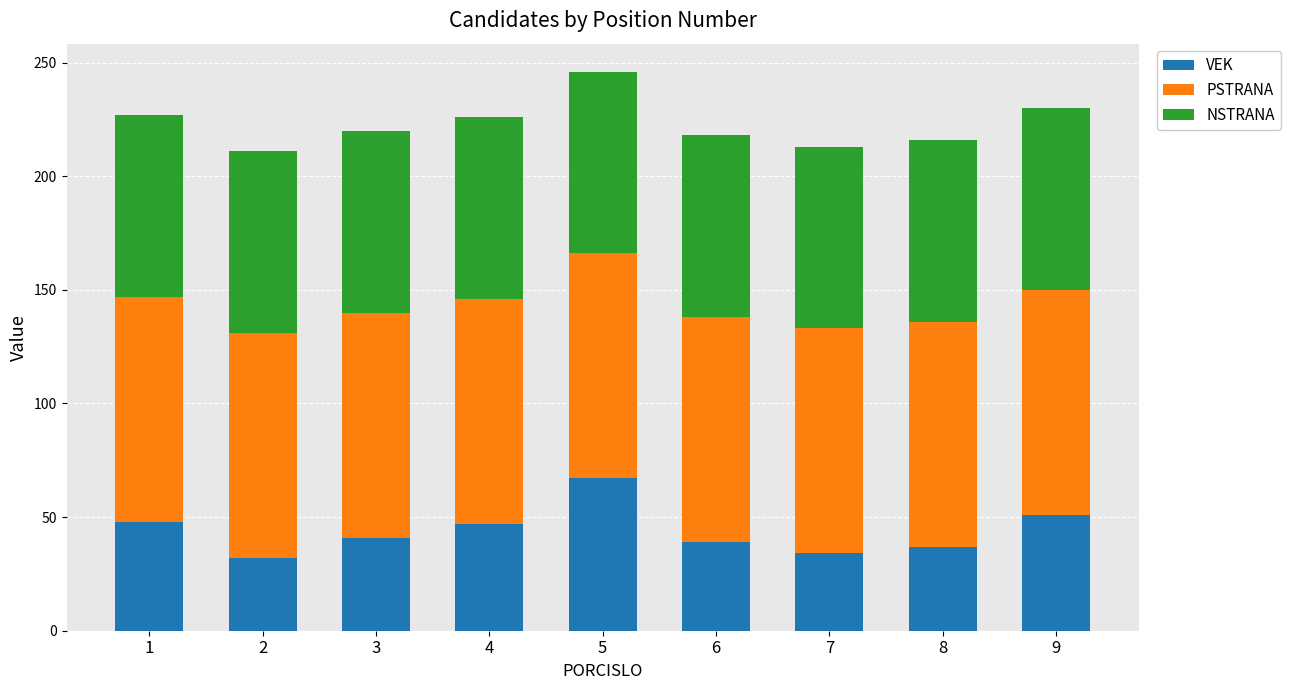

At which category is the sum across all series the highest?

5